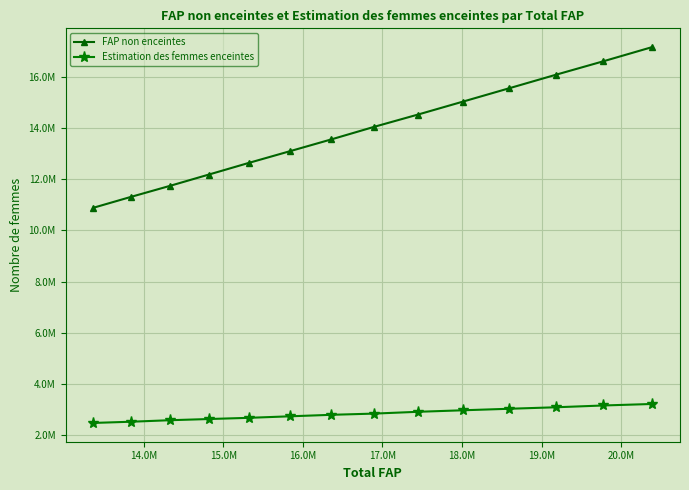

What are all the series names shown in the legend?

FAP non enceintes, Estimation des femmes enceintes